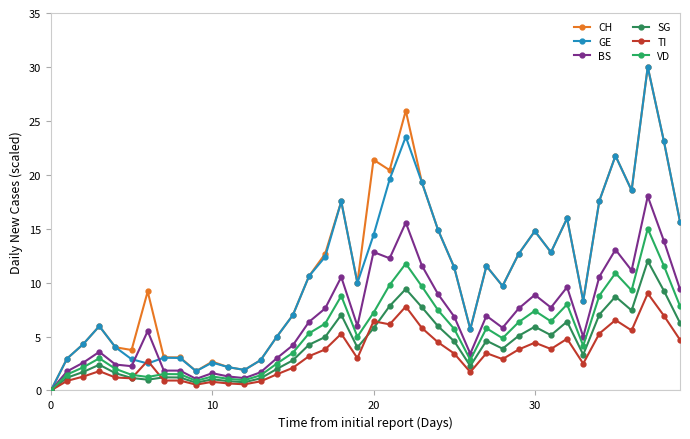

How many lines are shown in the chart?

6